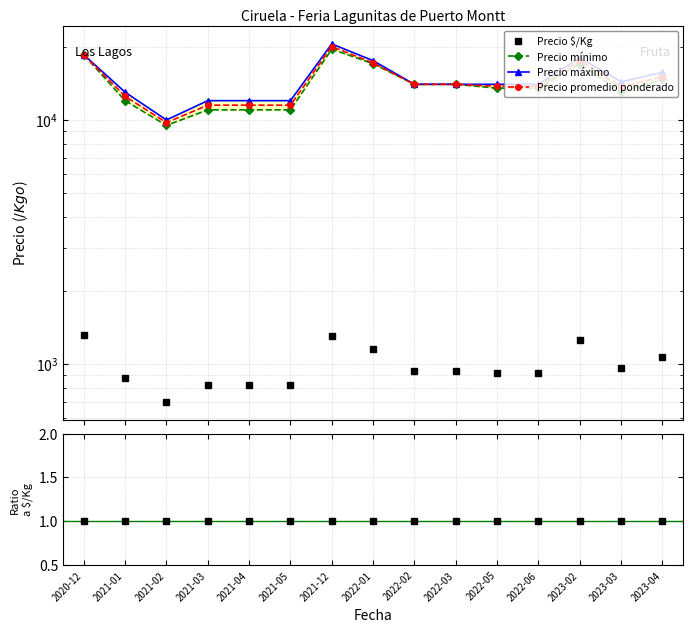

What is the label of the 10th point from the right?

2021-05